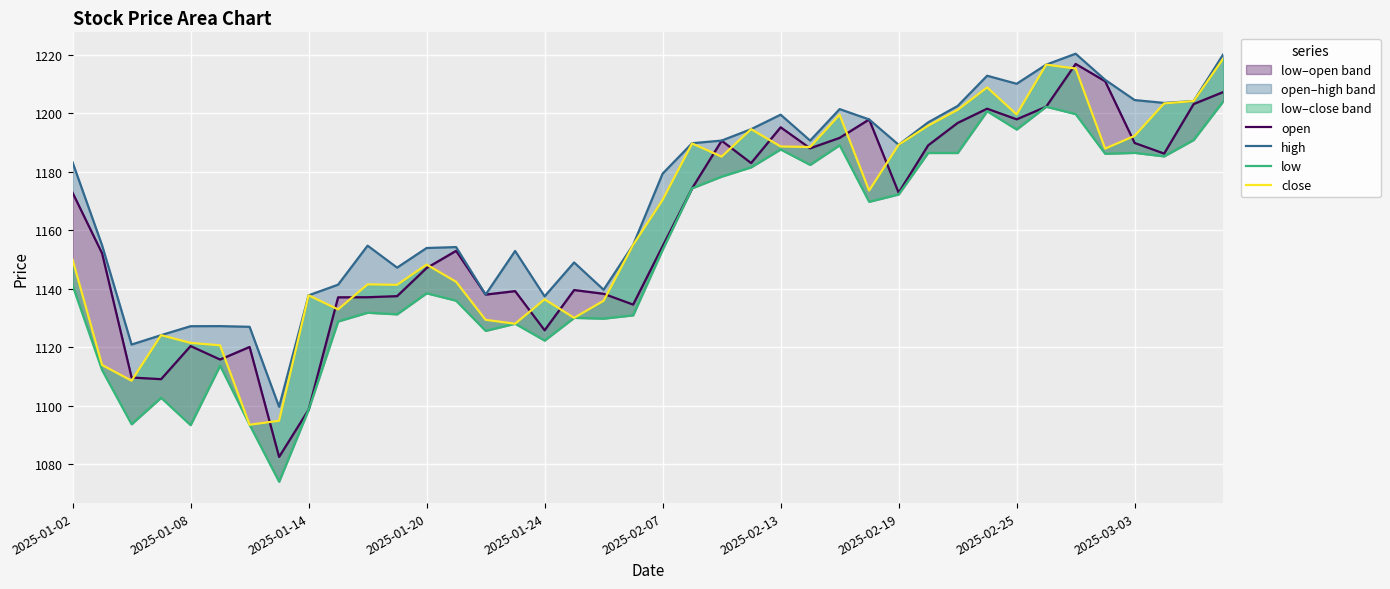

How many data points in high are less than 1183?

20